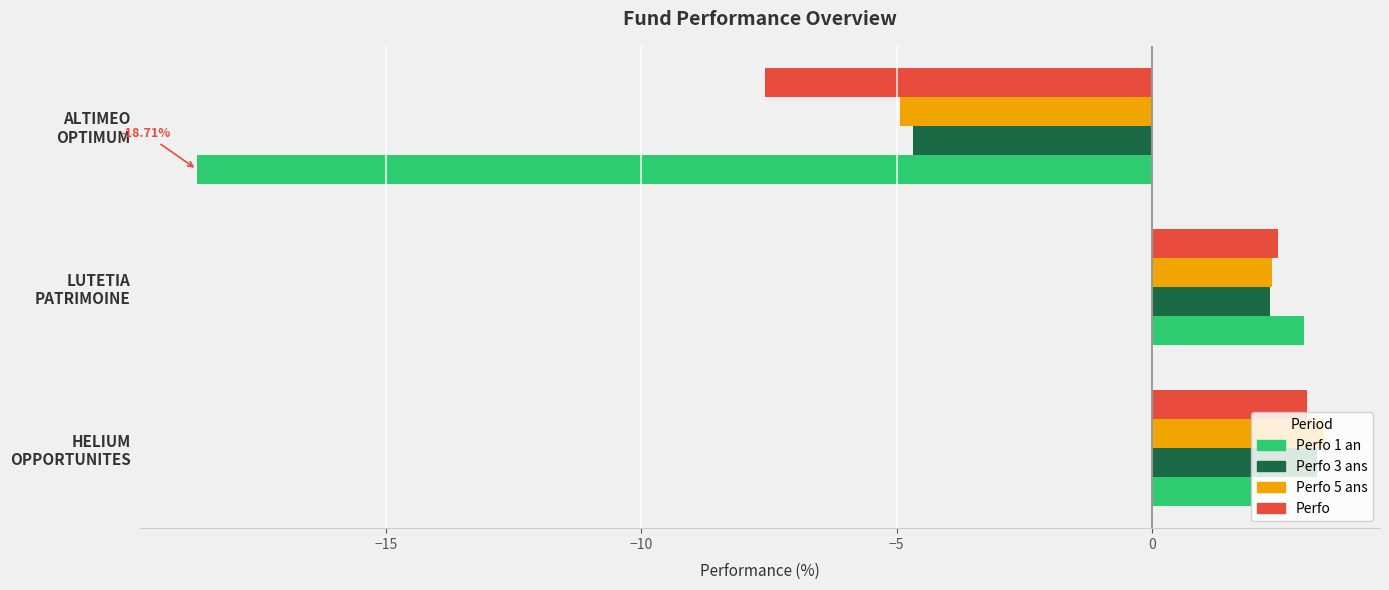

Which series has the largest range (max minus min)?

Perfo 1 an